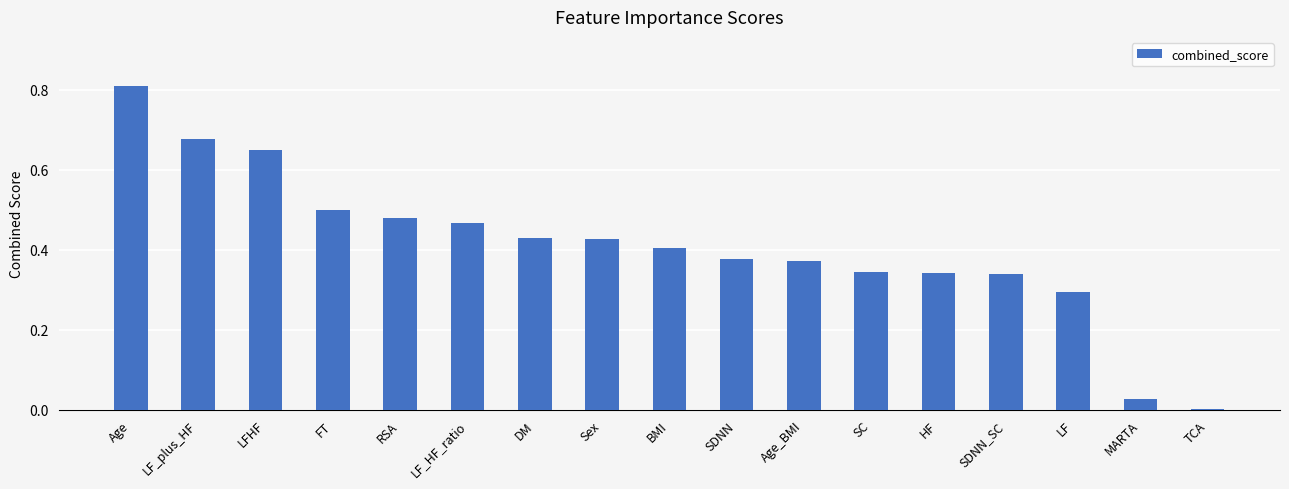

How many distinct data groups are displayed?

1